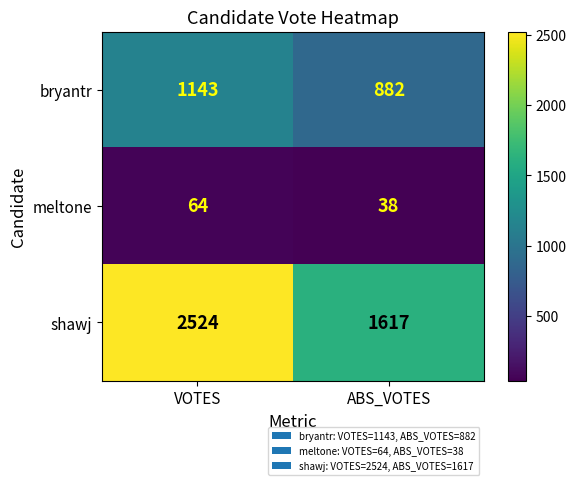

What is the total value across all series at VOTES?

3731